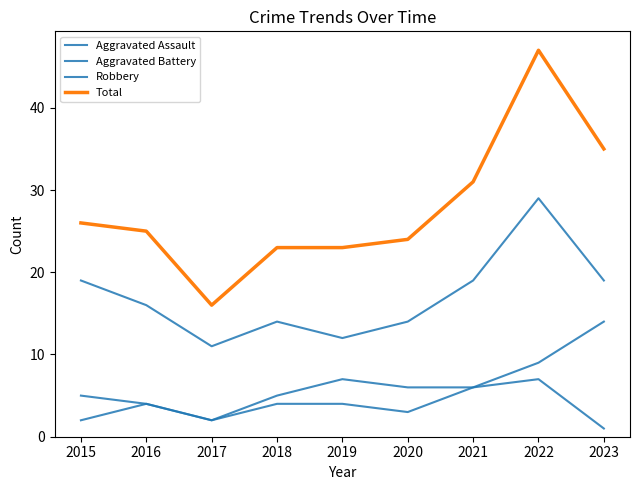

What are all the series names shown in the legend?

Aggravated Assault, Aggravated Battery, Robbery, Total